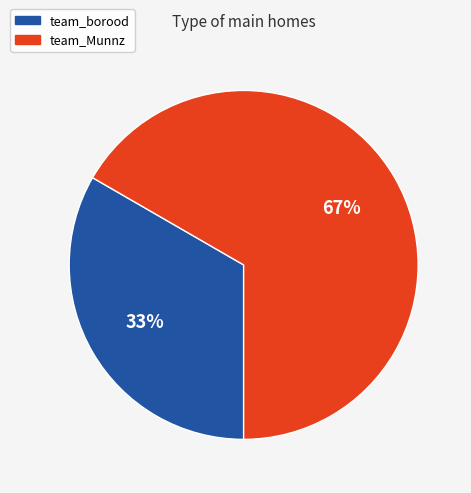

Is there any slice that represents more than half of the pie?

Yes